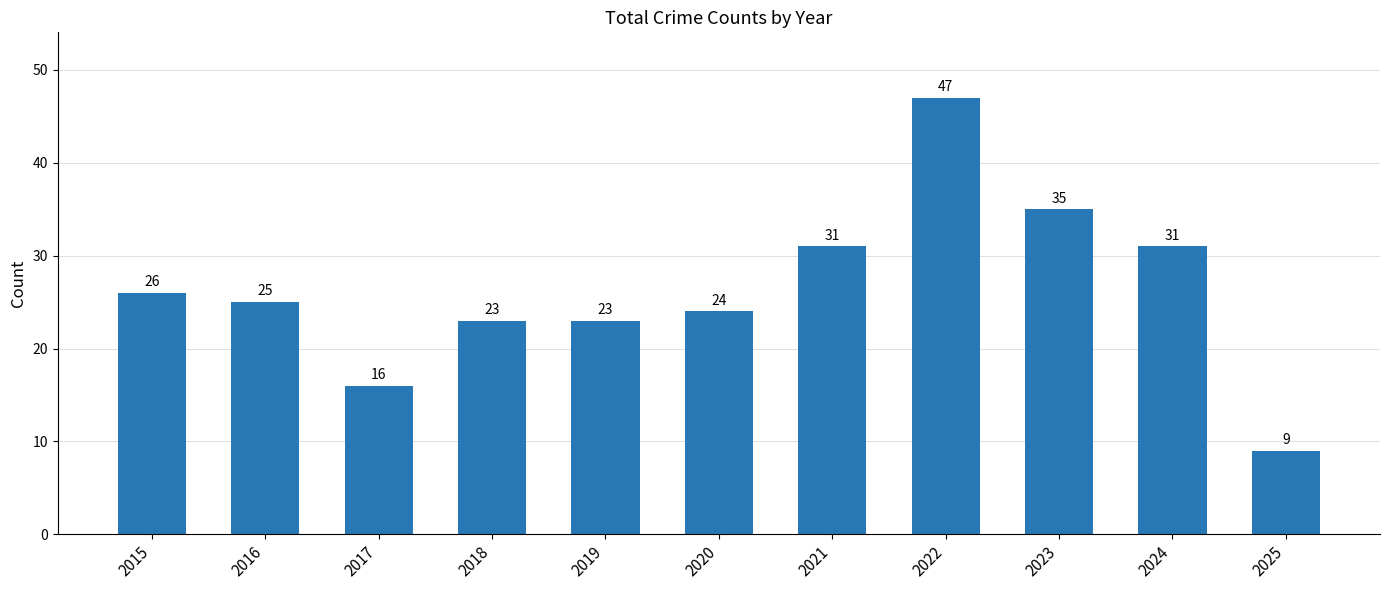

What is the greatest value displayed?

47